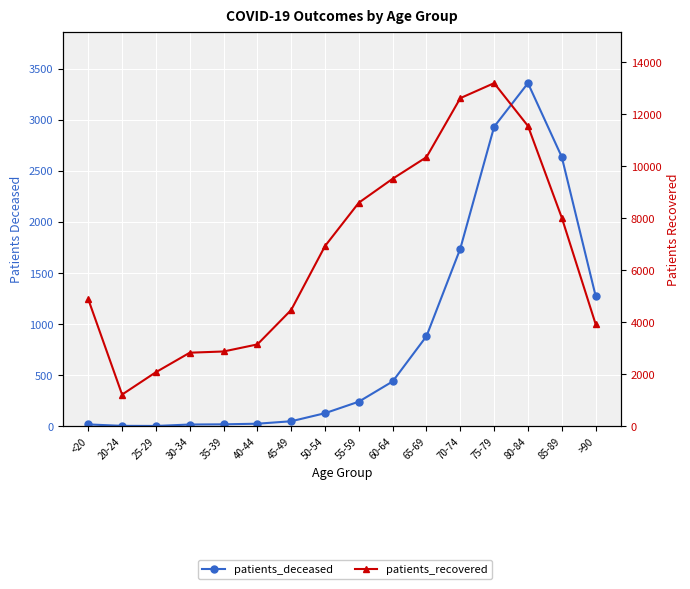

At which label is patients_recovered closest to 7207?

50-54